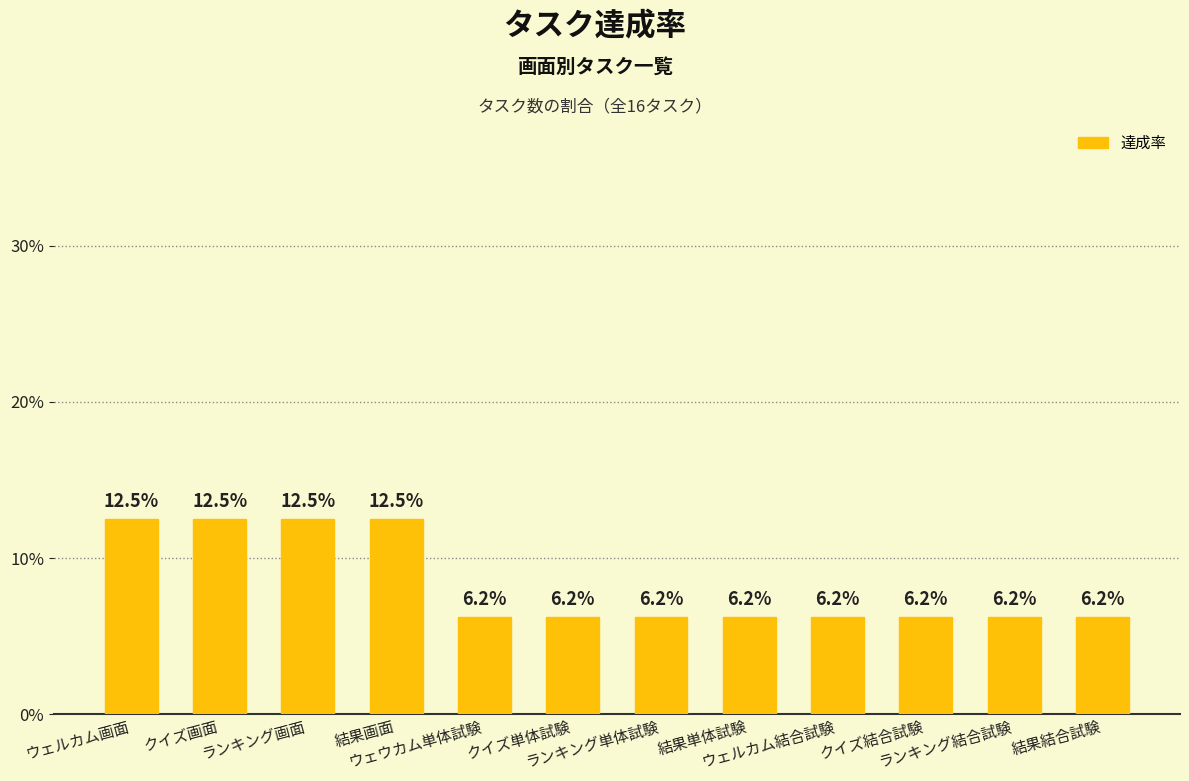

Are the bars horizontal?

No